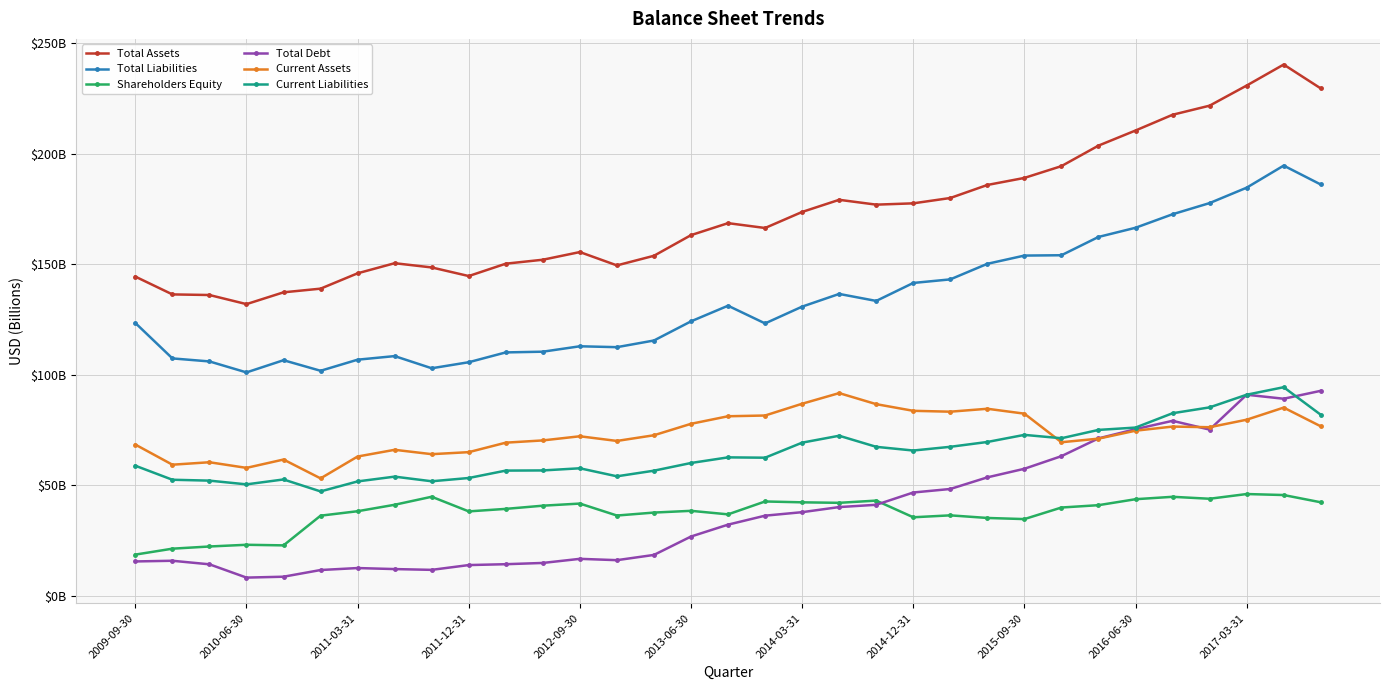

Does the chart have visible grid lines?

Yes